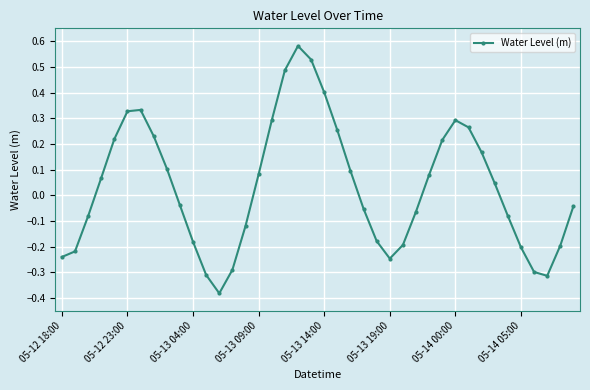

How many points are higher than both their immediate neighbors (excluding endpoints)?

3